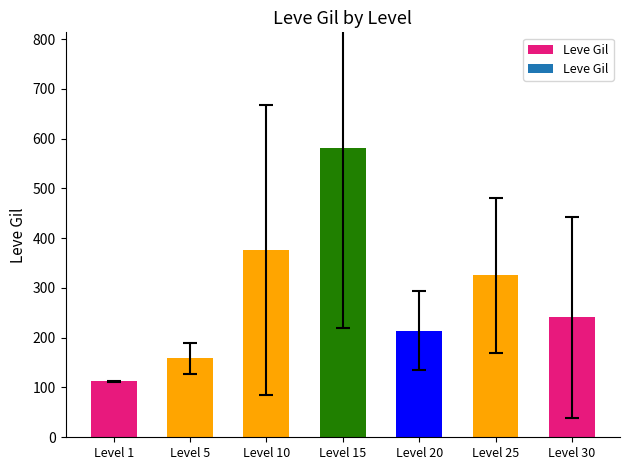

Reading left to right, list all the values displayed in this chart.

Level 1=112.3	Level 5=159.0	Level 10=377.0	Level 15=581.0	Level 20=214.2	Level 25=325.7	Level 30=240.7